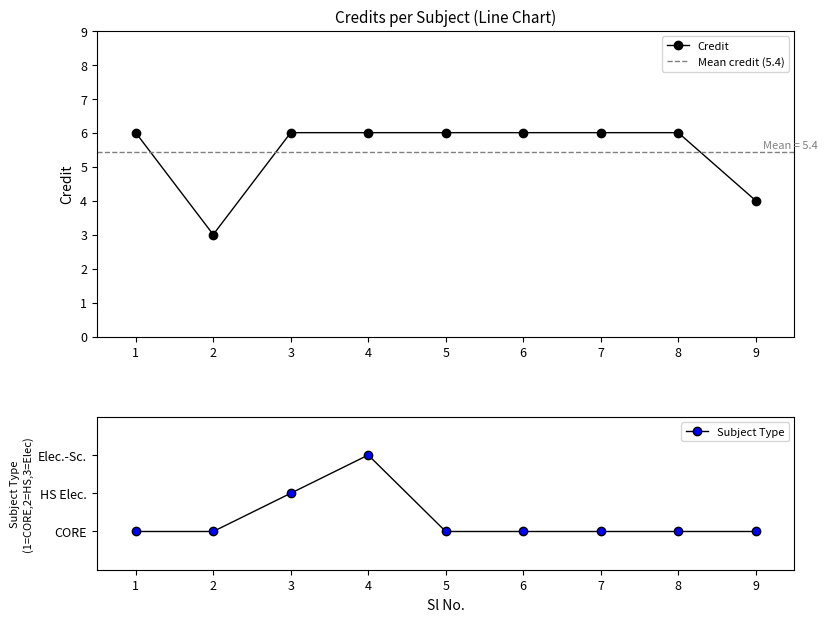

Where is the data nearest to the value 4?

9